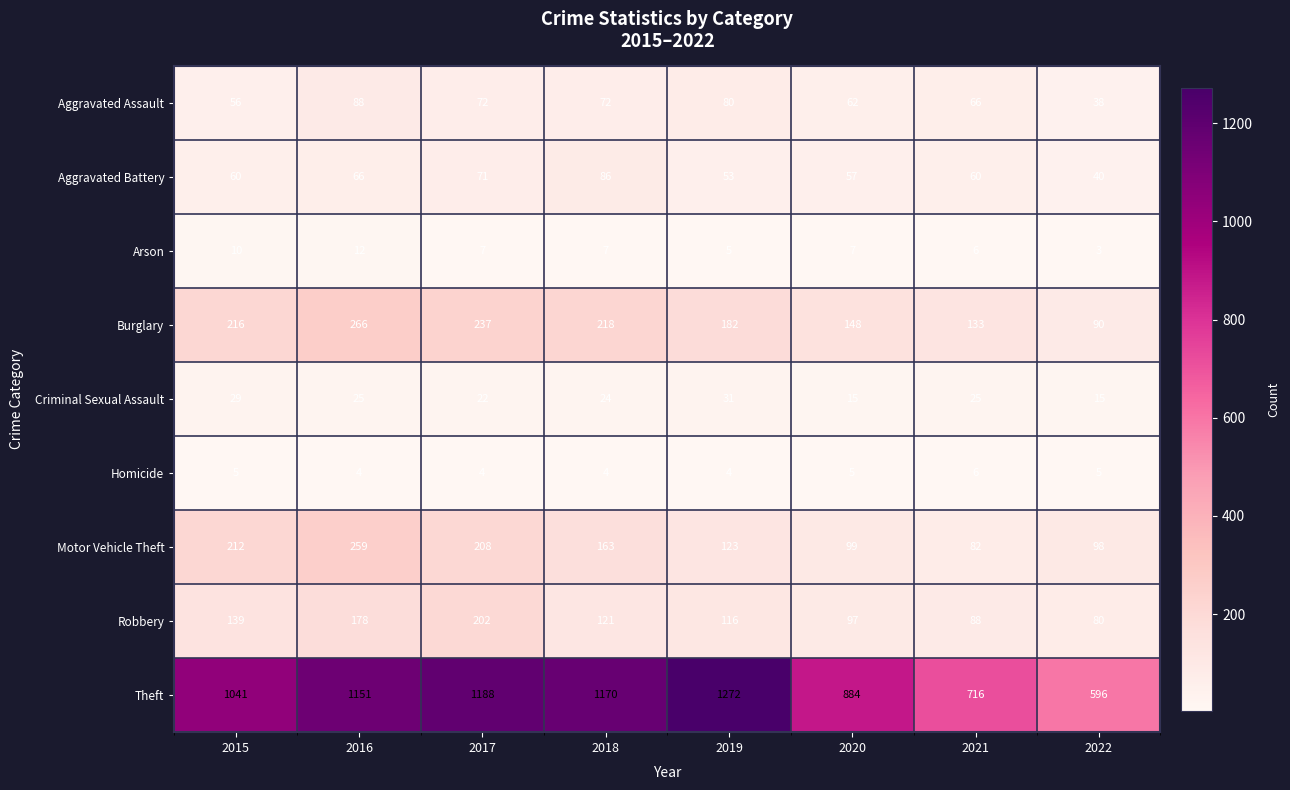

What is the difference between the highest and lowest values at 2016?

1147